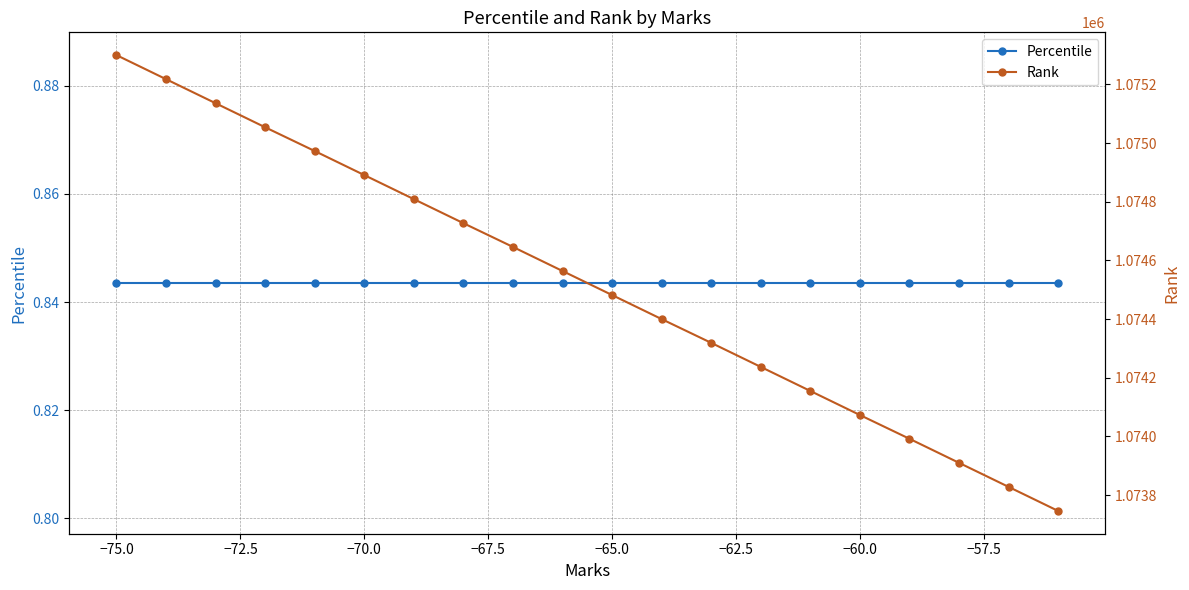

True or false: Rank and Percentile cross at least once.

False